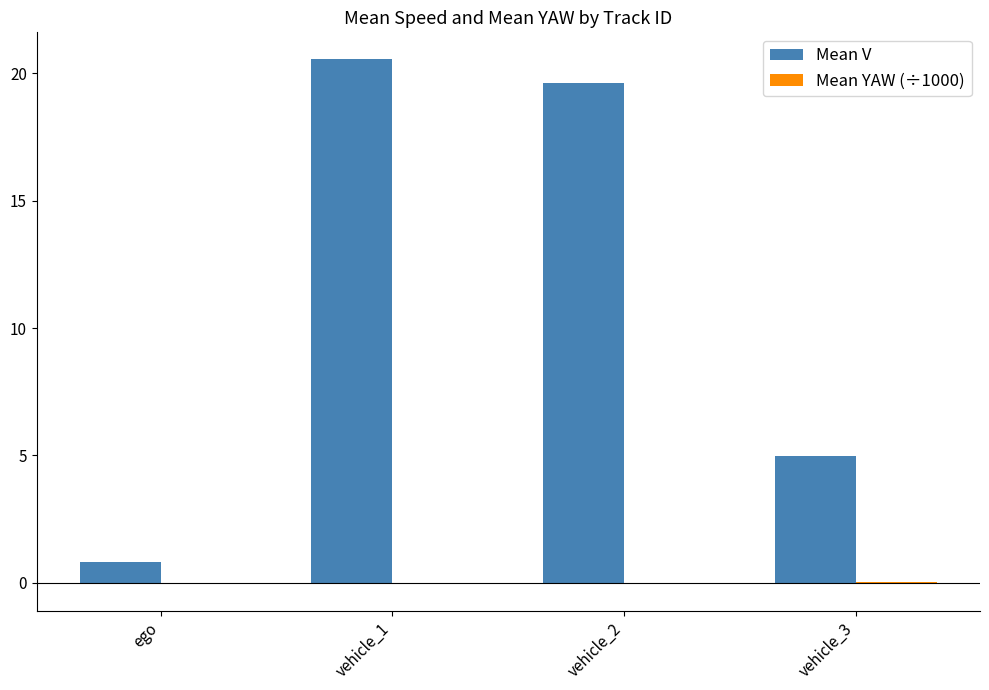

What is the maximum value shown in the chart?

20.6